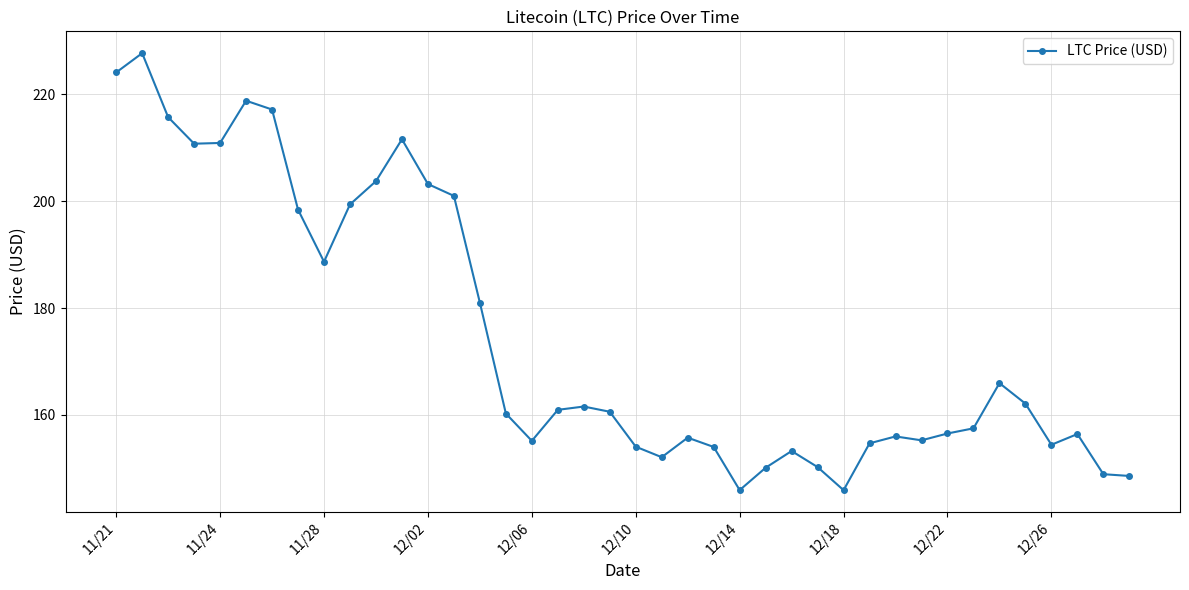

What is the value of the 6th point from the left?

218.8